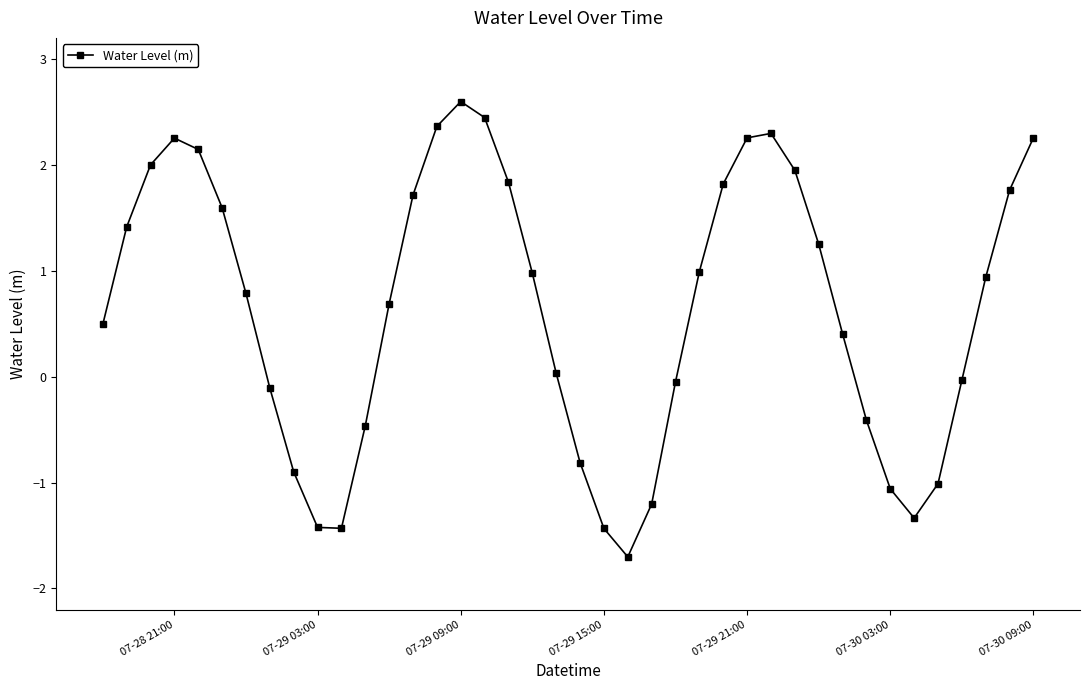

What is the difference between the second highest and minimum values?

4.1